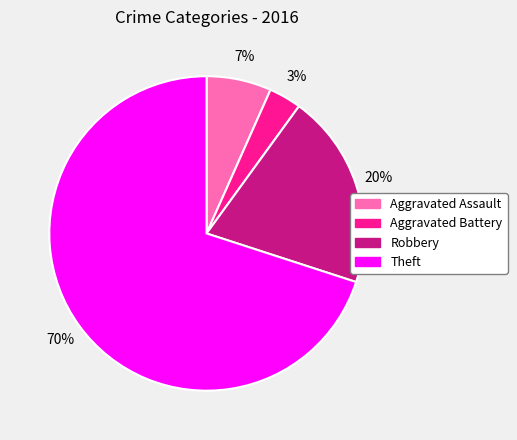

Between Theft and Aggravated Battery, which is larger?

Theft